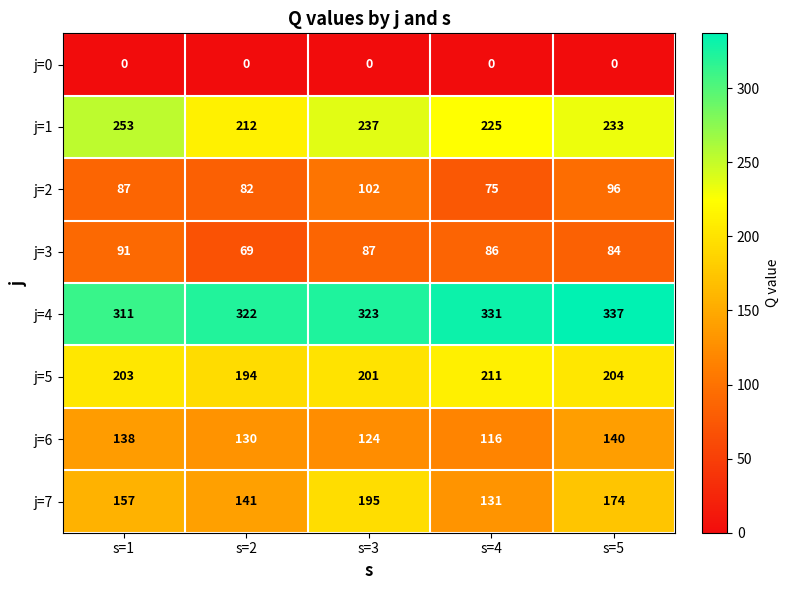

Rank the categories by j=5 value from lowest to highest.

s=2, s=3, s=1, s=5, s=4